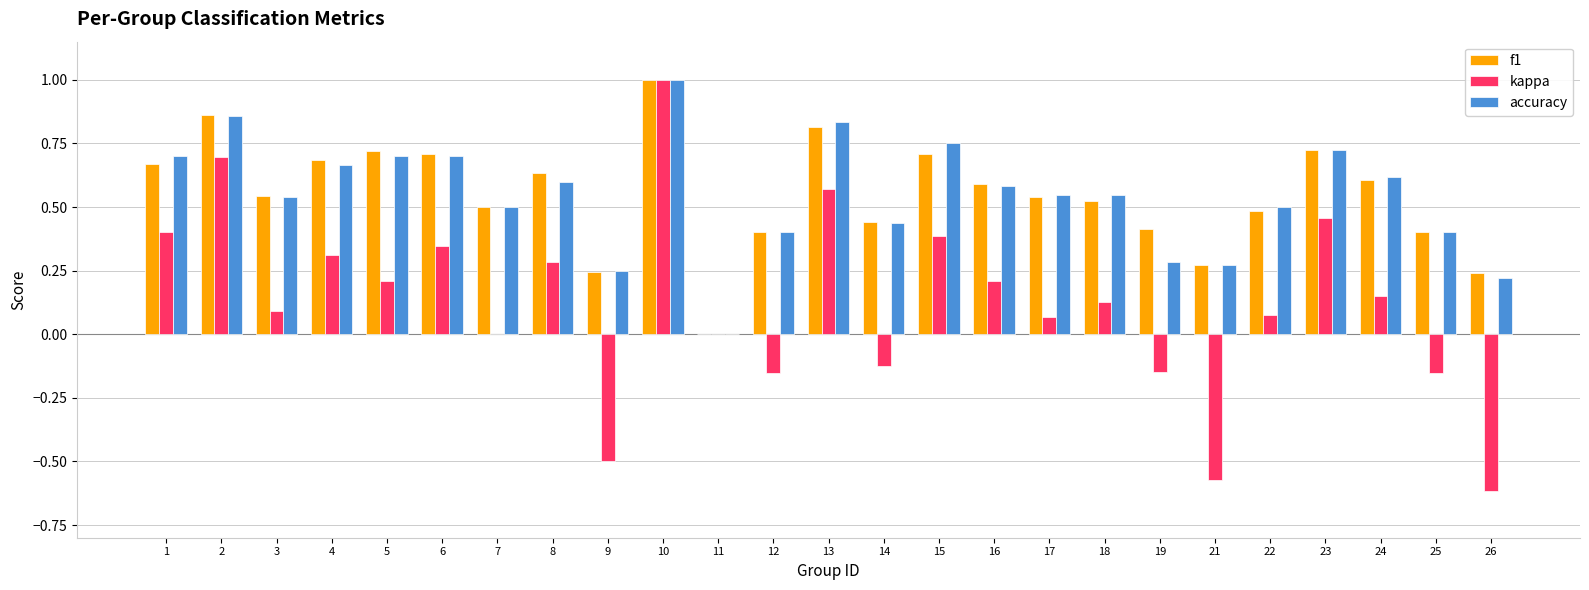

What is the highest value of the f1 series?

1.0